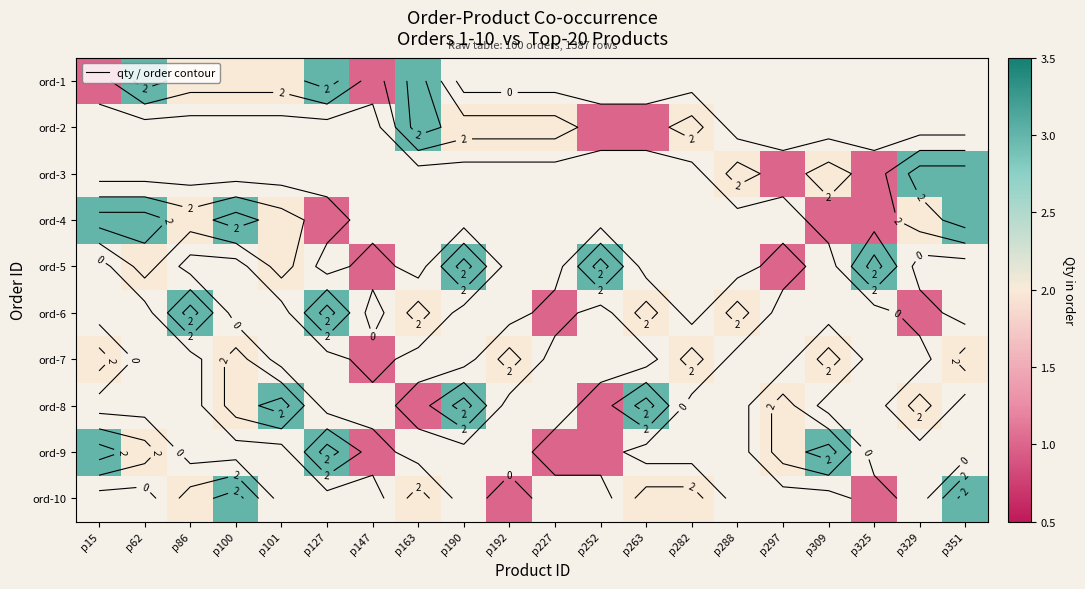

Is it true that ord-5 equals 3.0 at p252?

True